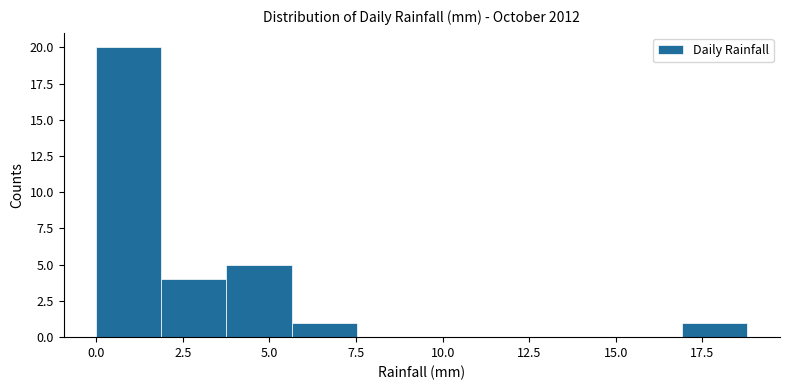

Read against the x-axis, roughly where is the centre of the tallest bar?

1.0